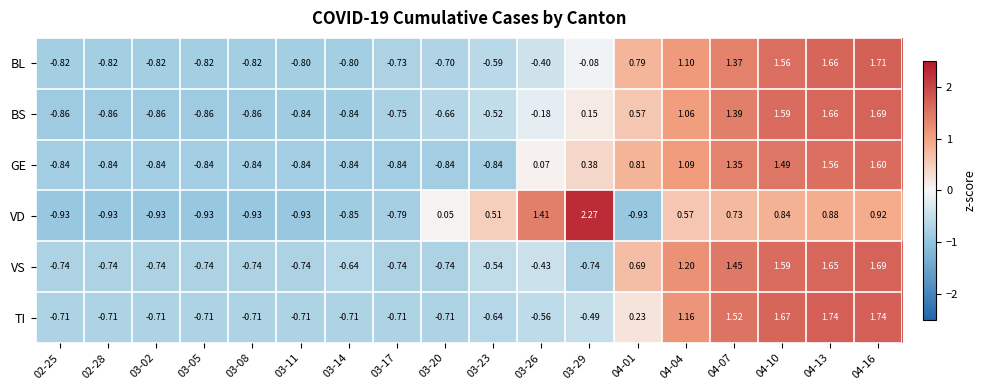

How many data points does each series have?

18